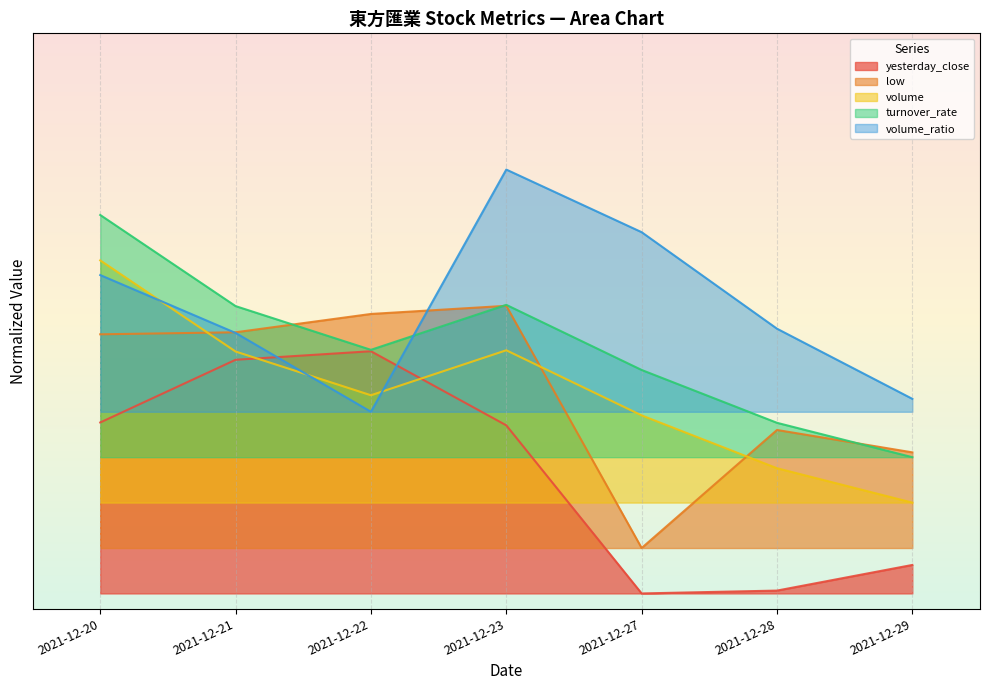

Which series changed the most between 2021-12-21 and 2021-12-23?

volume_ratio